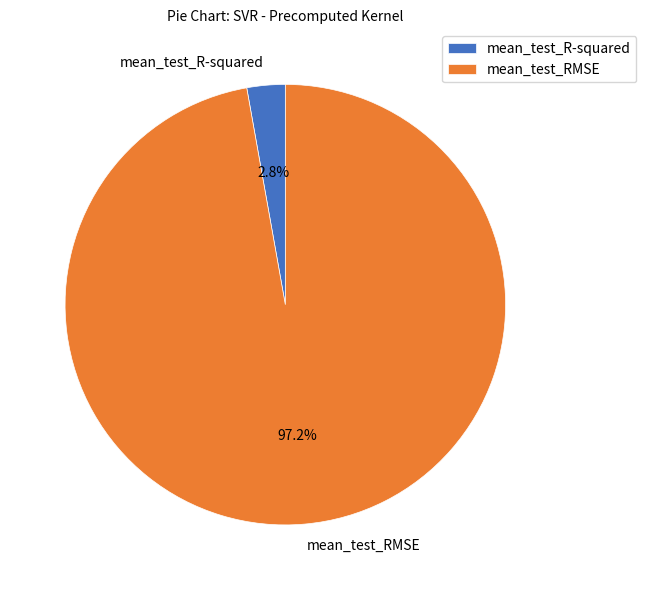

Which has a higher value, mean_test_RMSE or mean_test_R-squared?

mean_test_RMSE